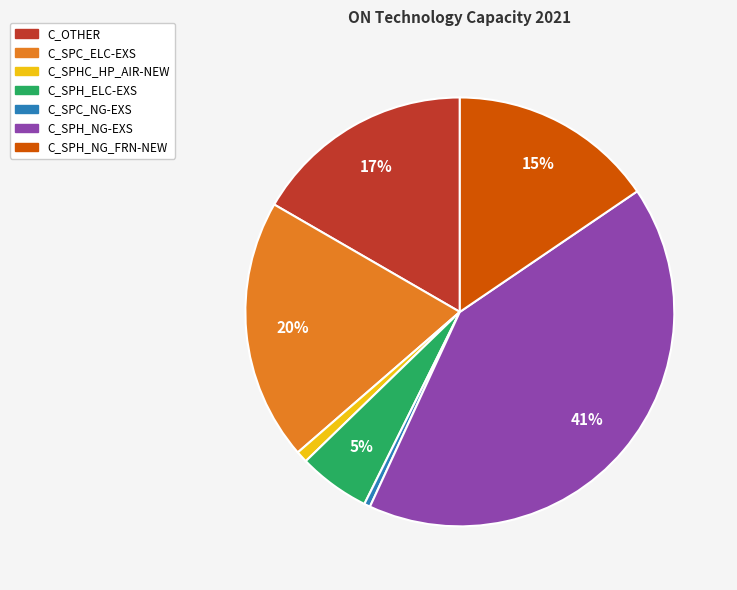

Count the number of slices in the pie.

7